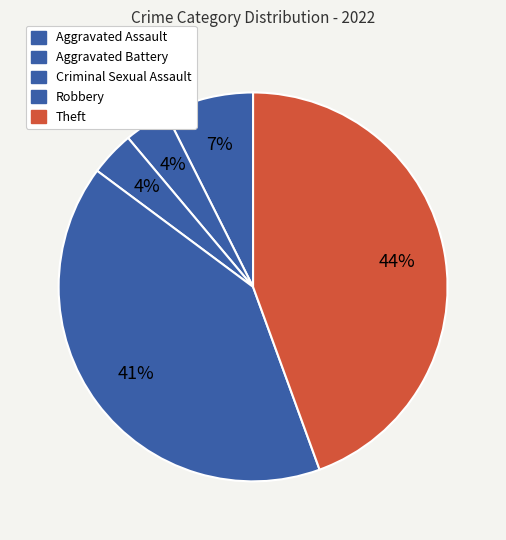

Count the number of slices in the pie.

5